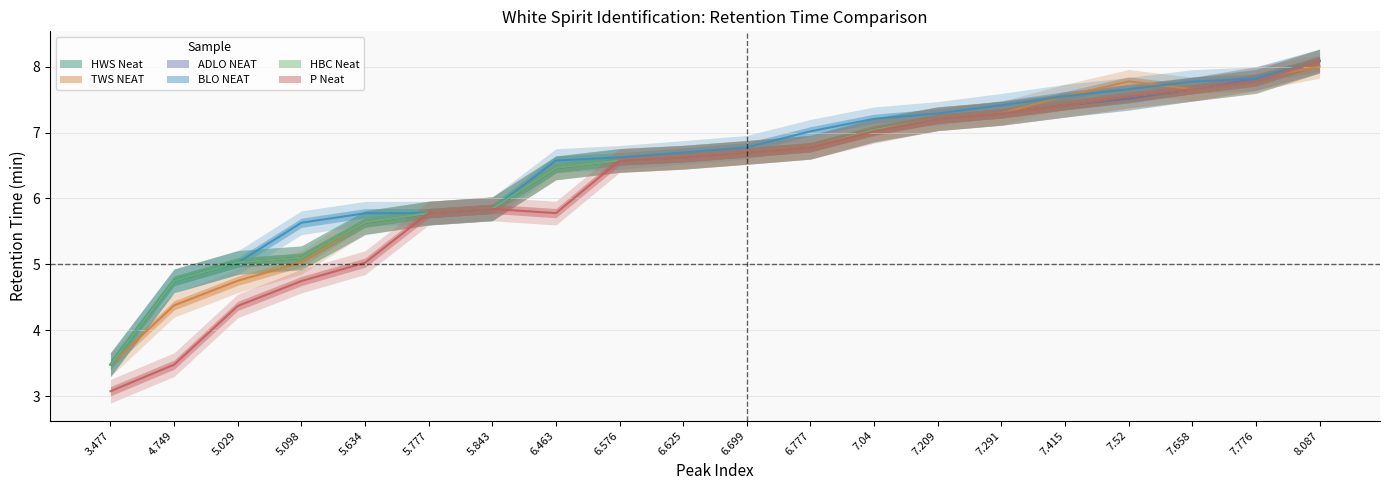

The HBC Neat series shows 9.5 at 7.04. True or false?

False